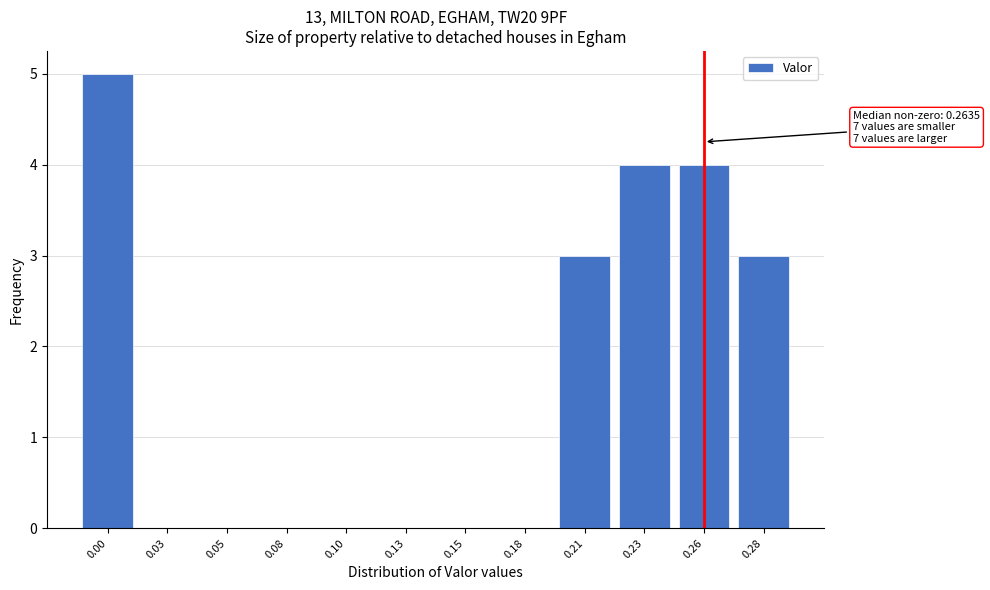

Reading right to left, extract all data points from this chart.

0.28=3	0.26=4	0.23=4	0.21=3	0.18=0	0.15=0	0.13=0	0.10=0	0.08=0	0.05=0	0.03=0	0.00=5